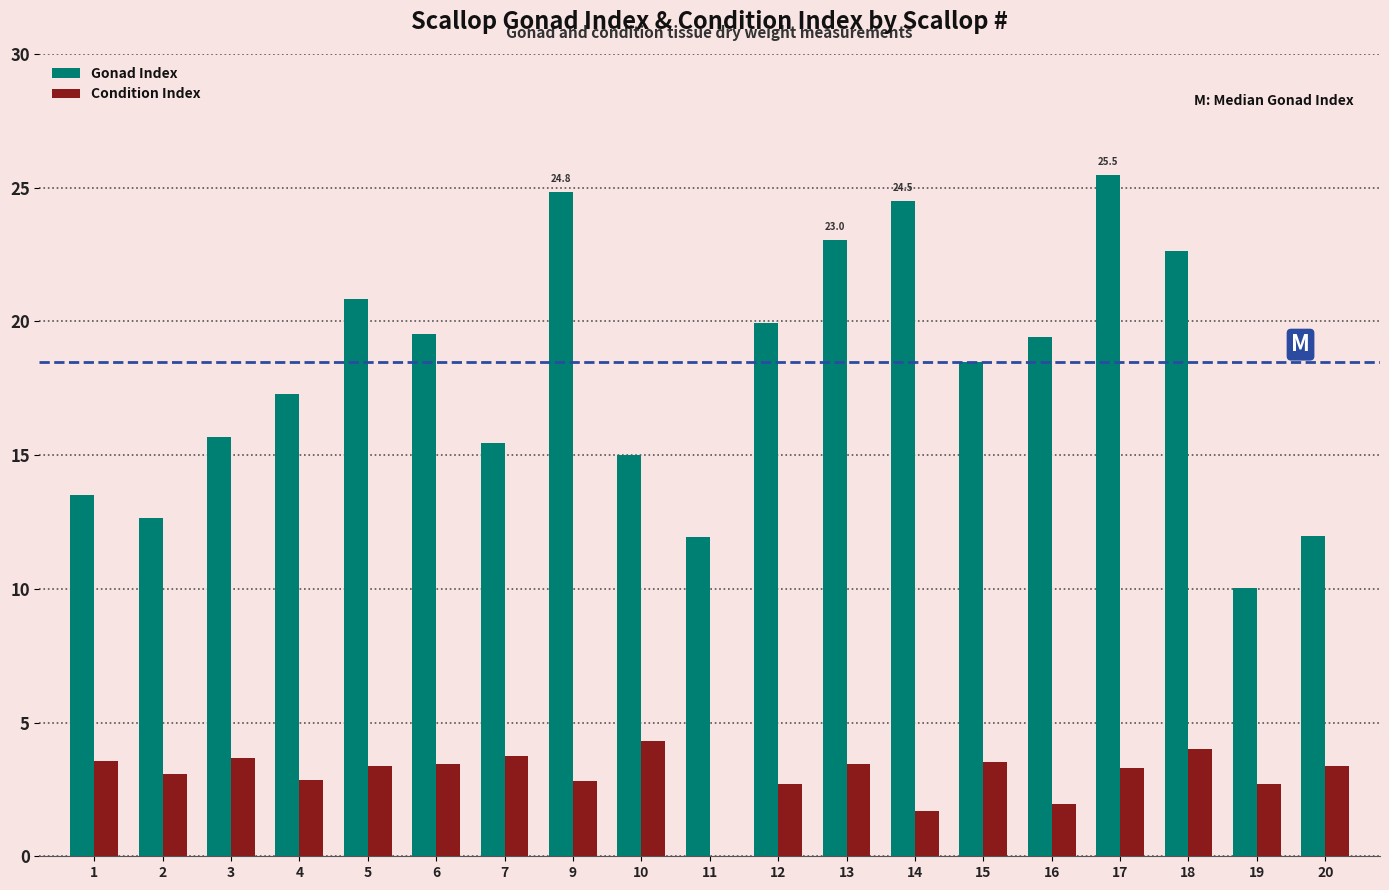

The value of Condition Index at 6 is 1.1. True or false?

False